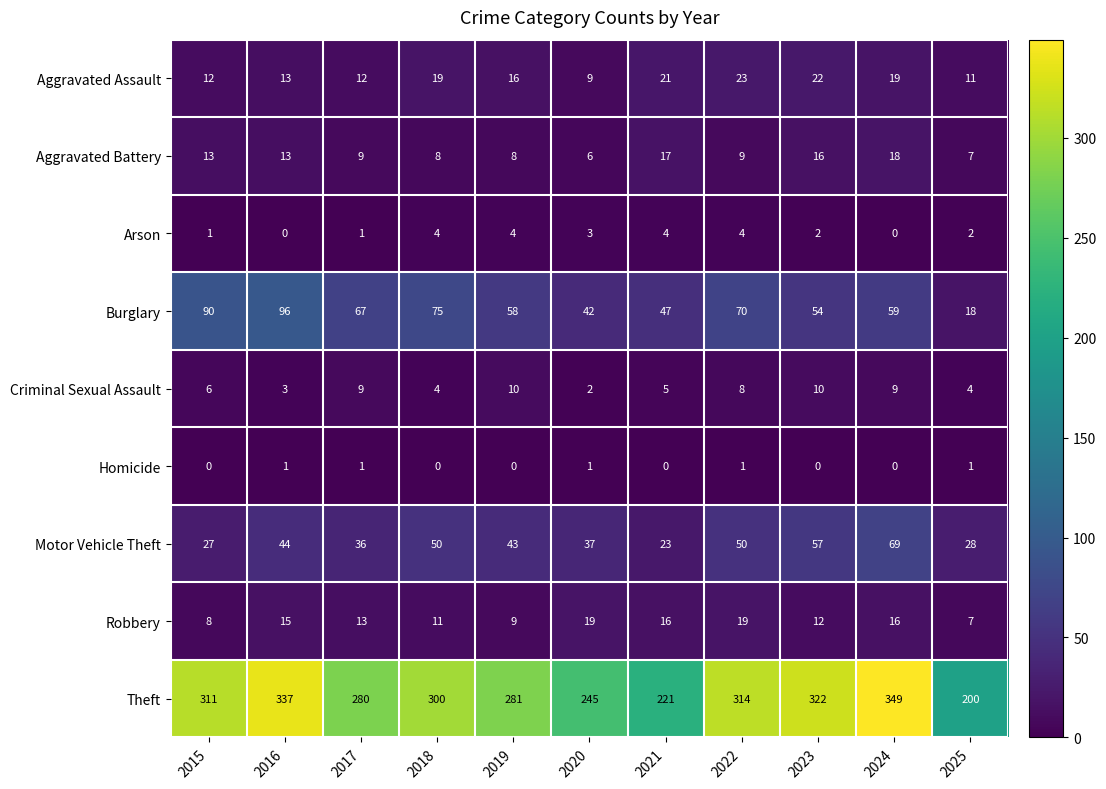

What is the difference between the highest and lowest values at 2022?

313